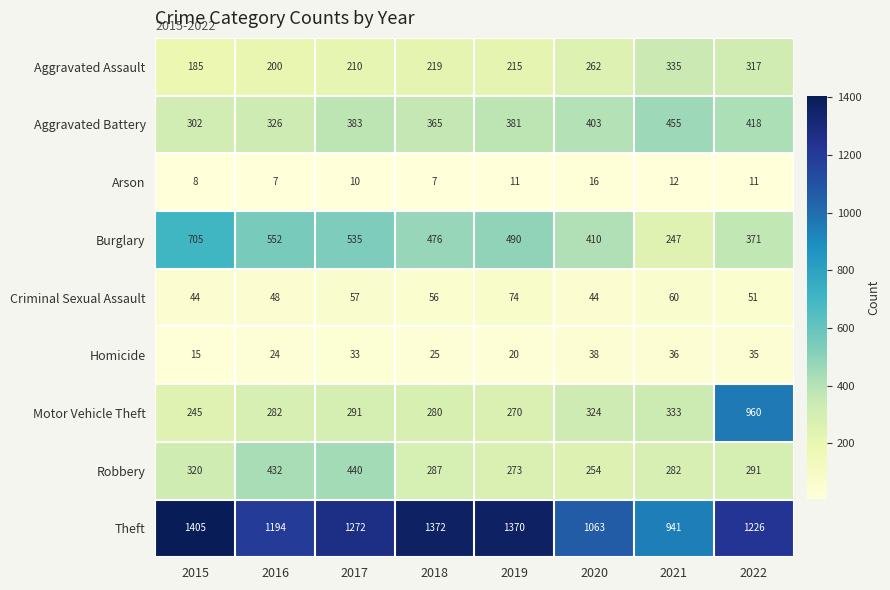

At how many categories does at least one series exceed 57?

8